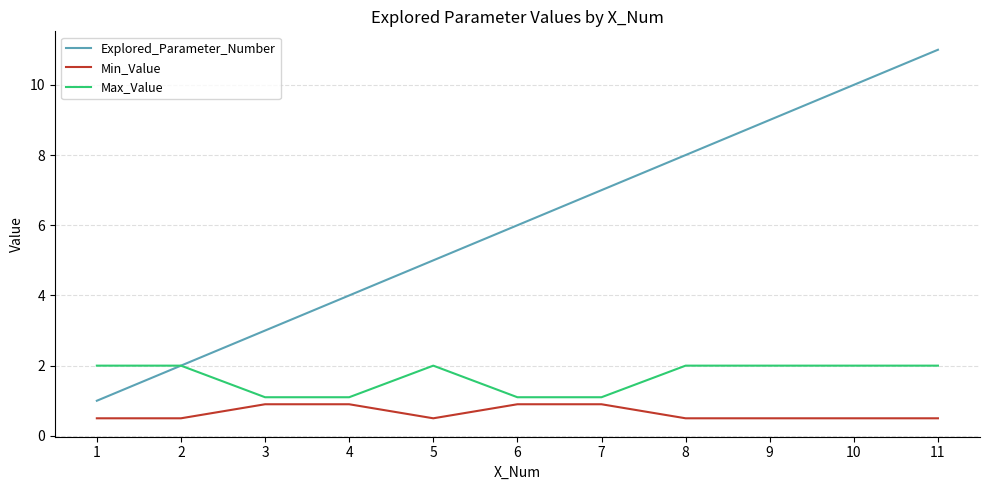

Reading left to right, list all the values displayed in this chart.

Explored_Parameter_Number: 1.0	2.0	3.0	4.0	5.0	6.0	7.0	8.0	9.0	10.0	11.0
Min_Value: 0.5	0.5	0.9	0.9	0.5	0.9	0.9	0.5	0.5	0.5	0.5
Max_Value: 2.0	2.0	1.1	1.1	2.0	1.1	1.1	2.0	2.0	2.0	2.0